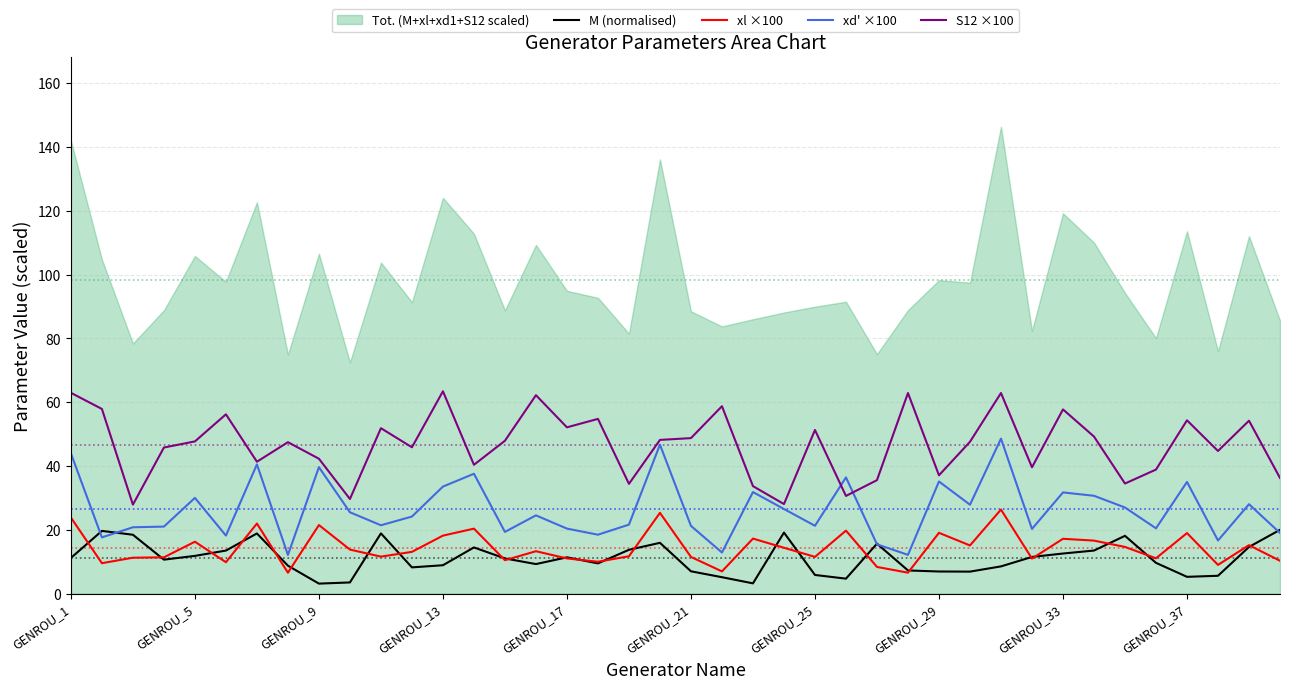

True or false: xl ×100 and S12 ×100 intersect in this chart.

False